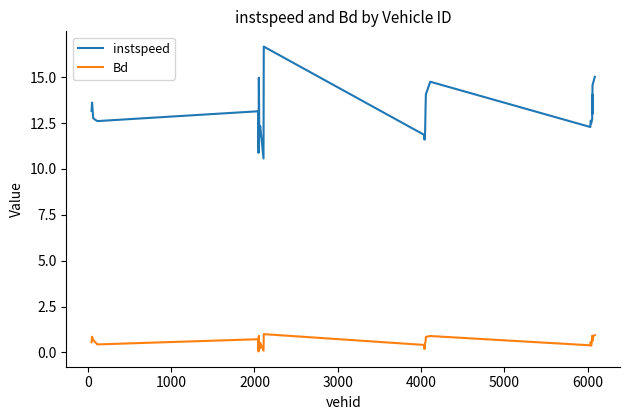

Which series has the largest range (max minus min)?

instspeed